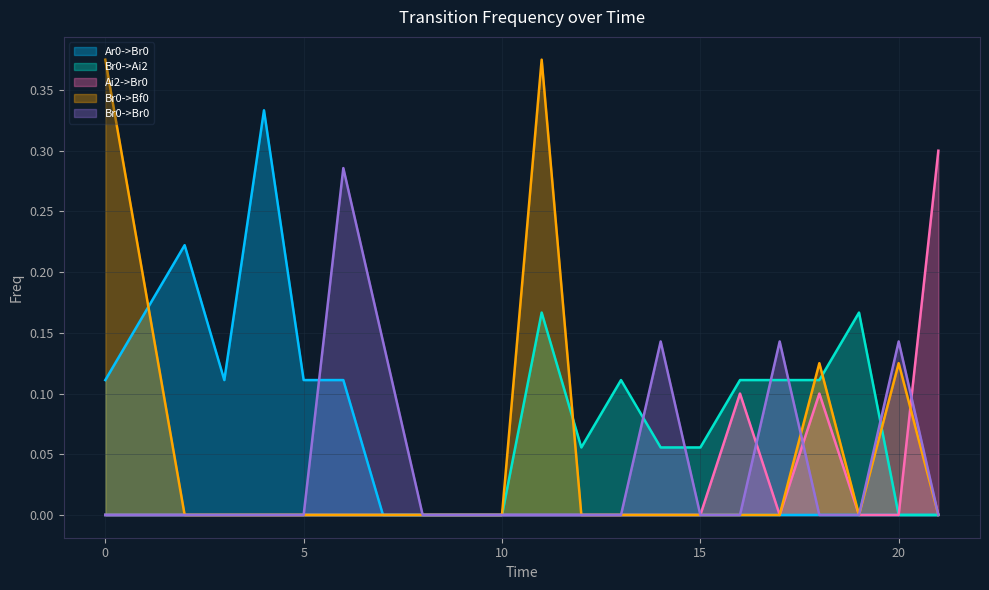

The Br0->Br0 series shows 0.0 at 11. True or false?

True